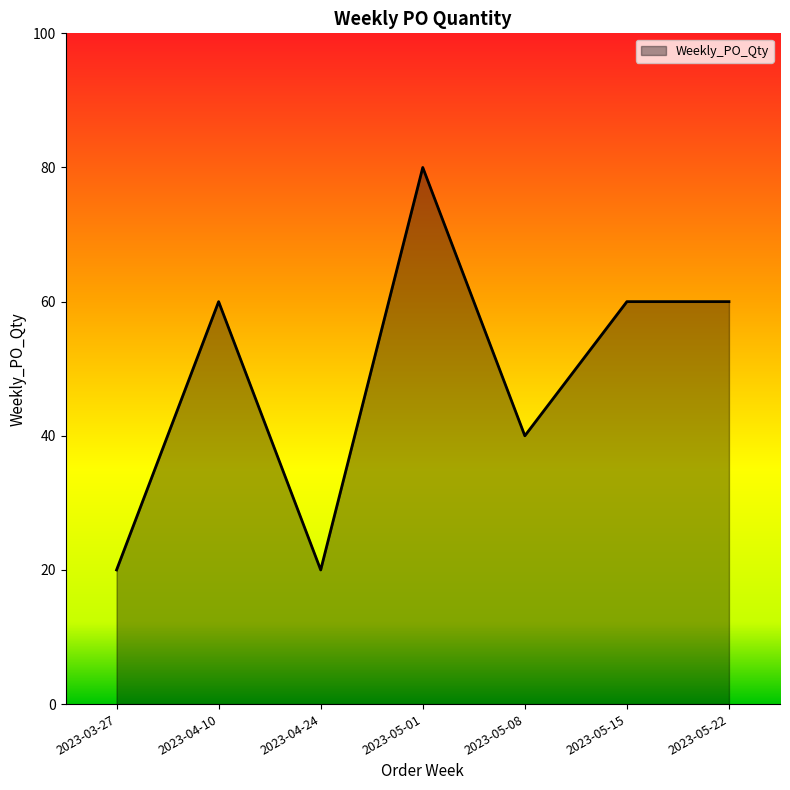

What is the maximum value shown in the chart?

80